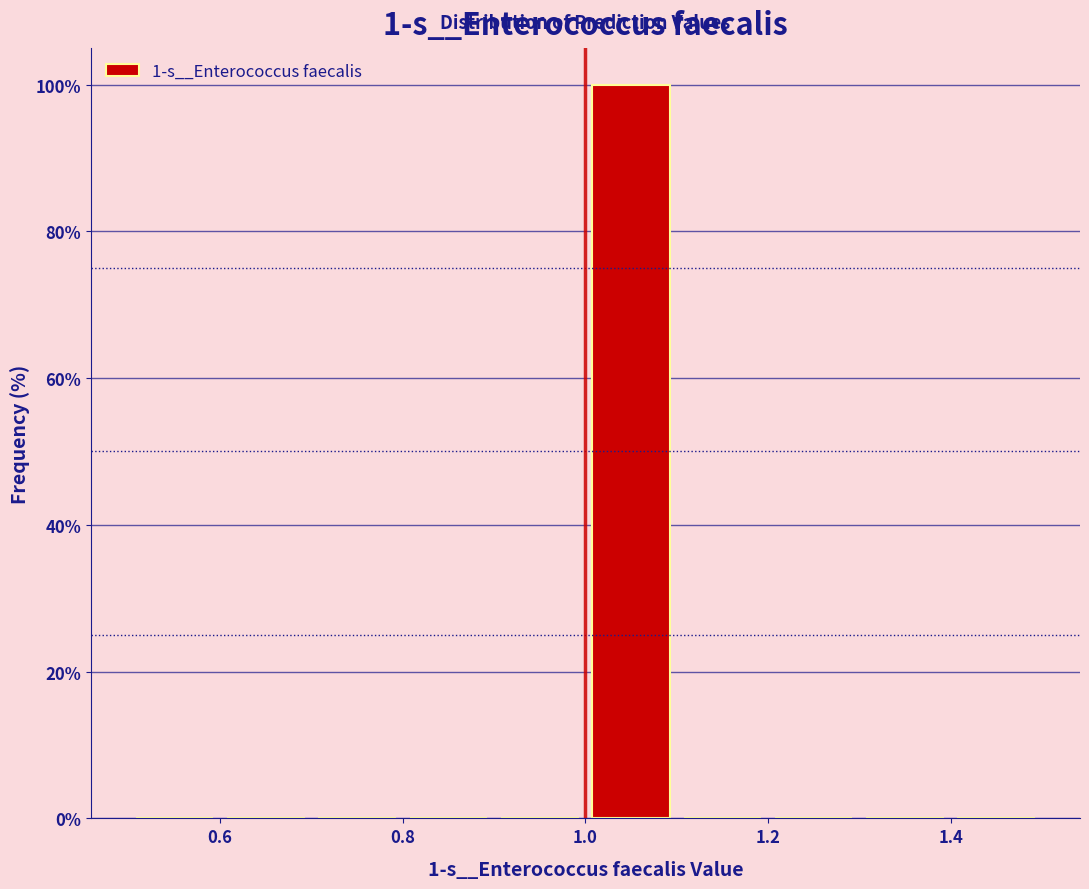

Over which range of the x-axis is the bar tallest?

1.0 to 1.1